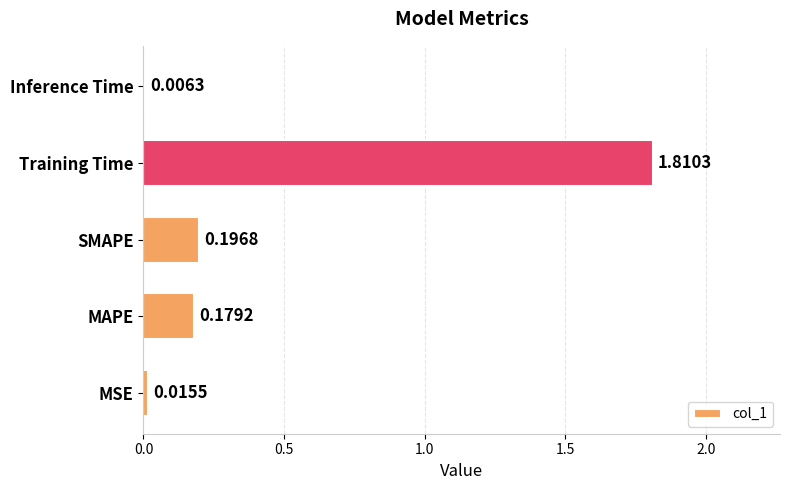

At which label is the value closest to 0?

Inference Time